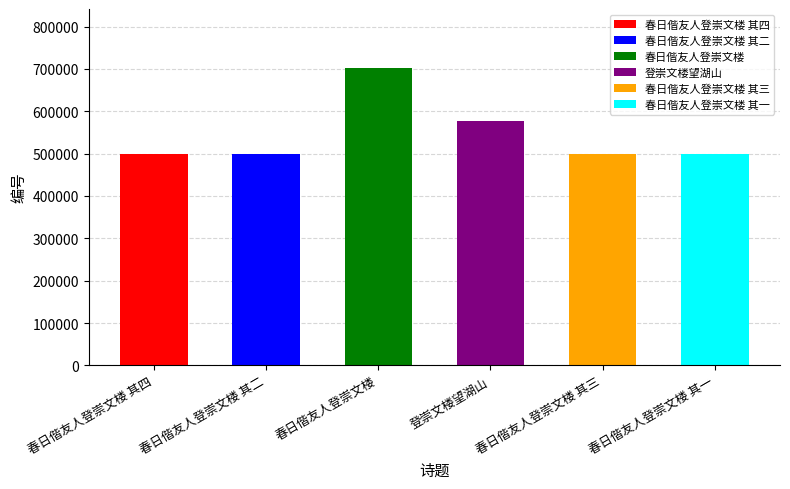

Are the bars grouped side by side (vs. stacked)?

No